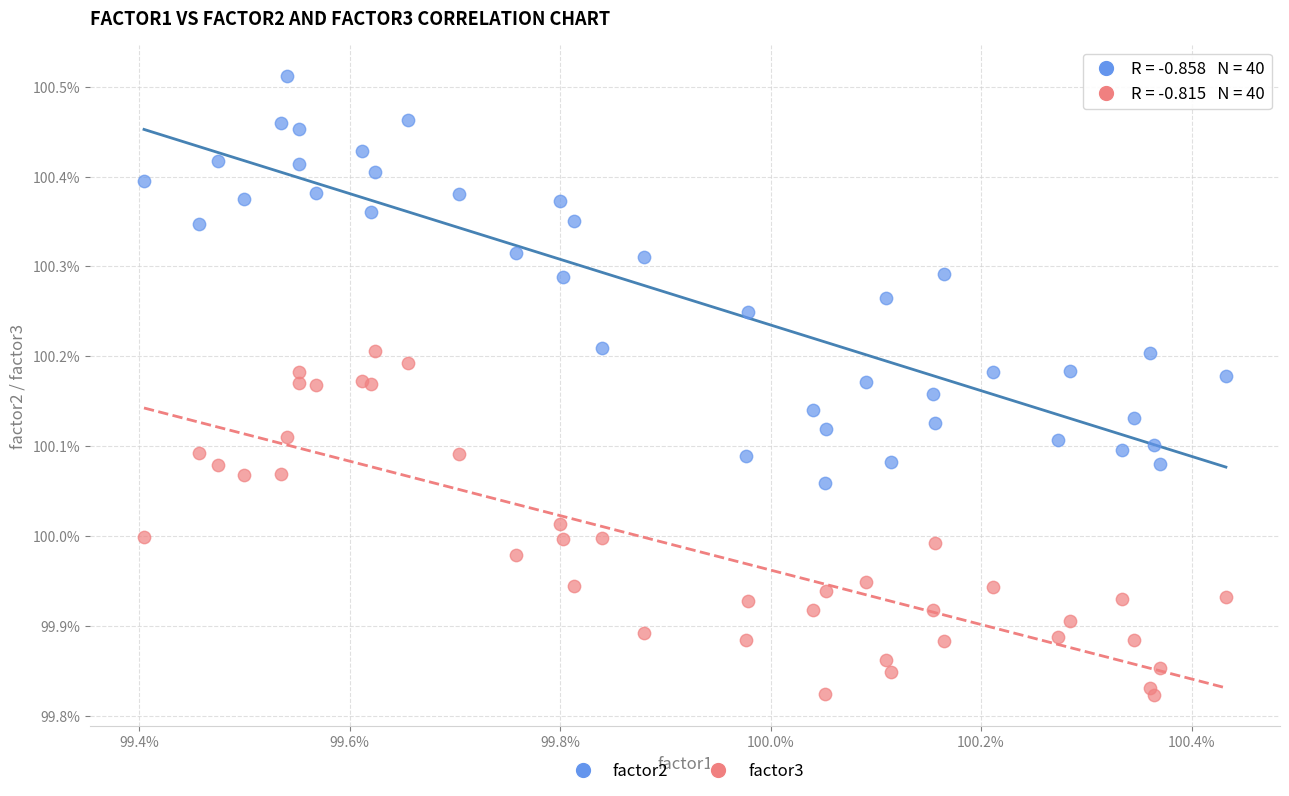

Which series reaches the maximum Y coordinate?

factor2